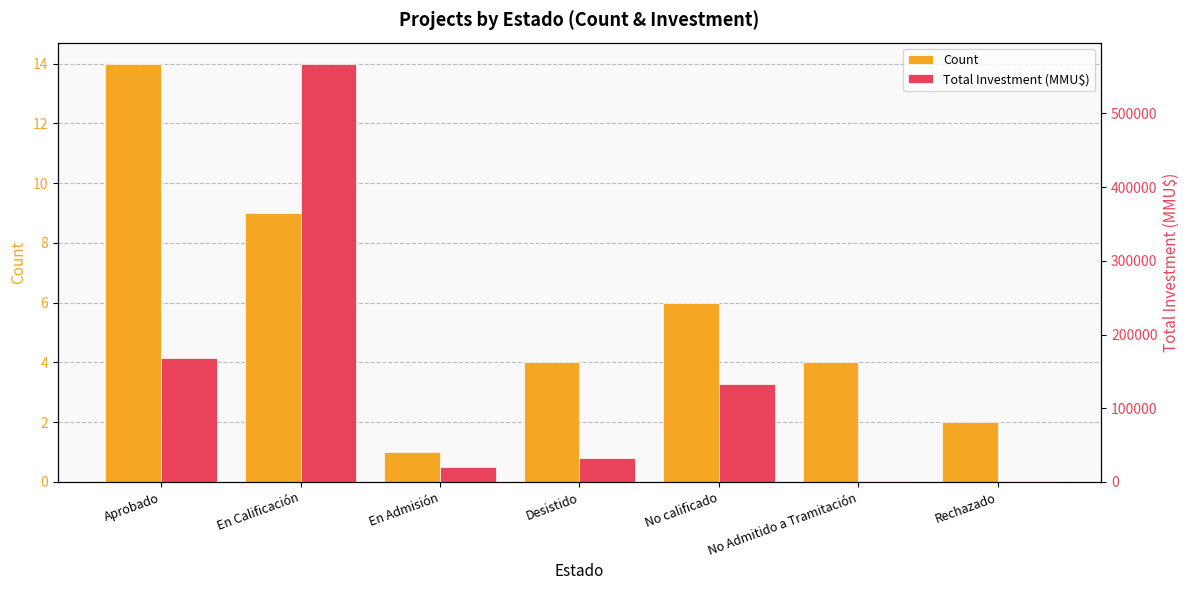

What is the total value across all series at No Admitido a Tramitación?

1130